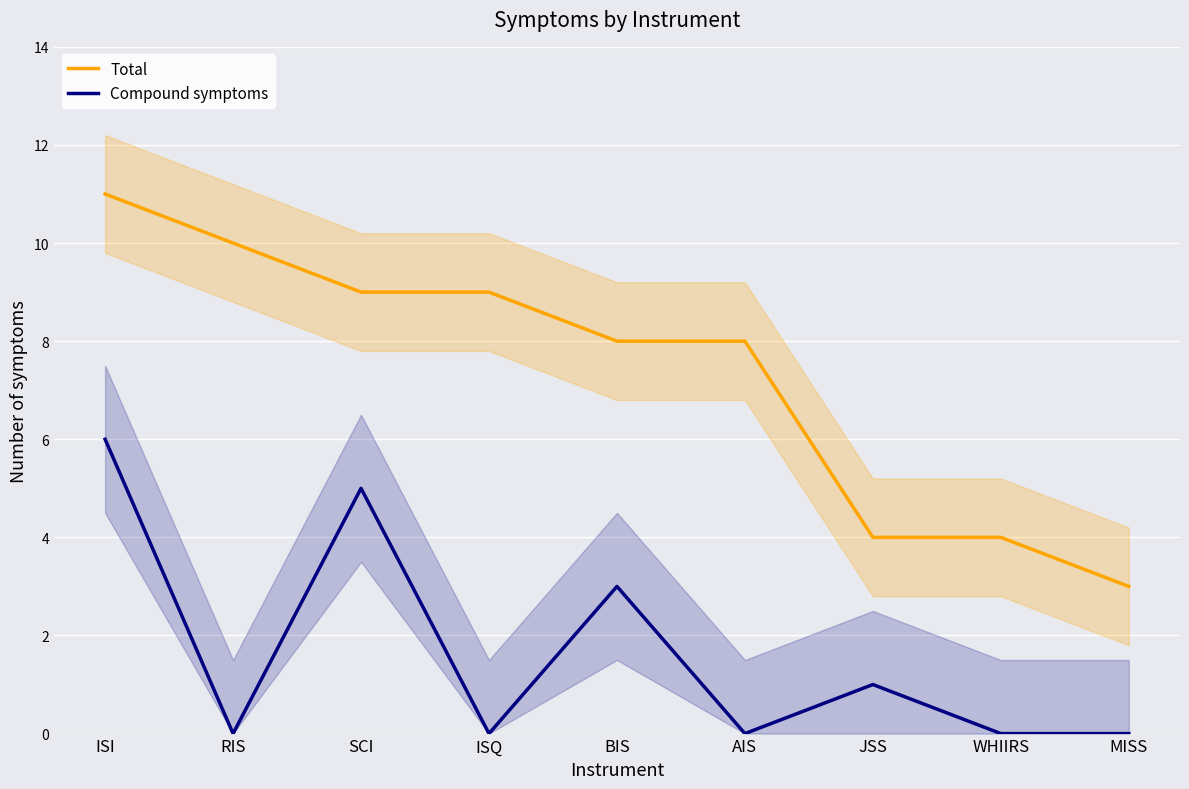

At how many categories does at least one series exceed 2?

9